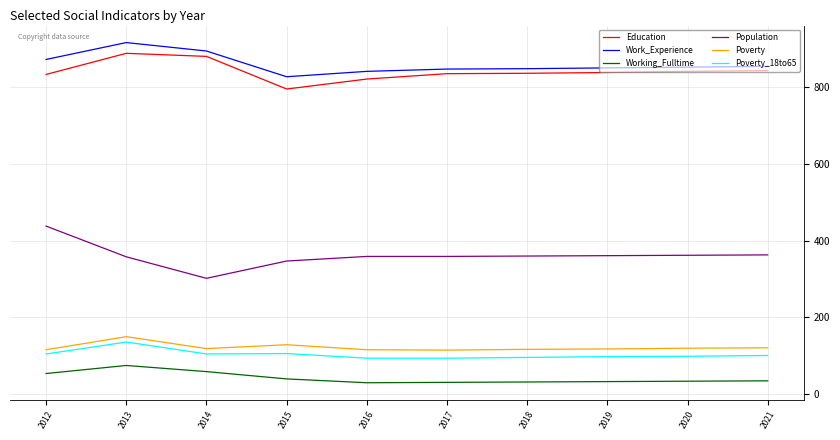

What is the maximum value shown in the chart?

916